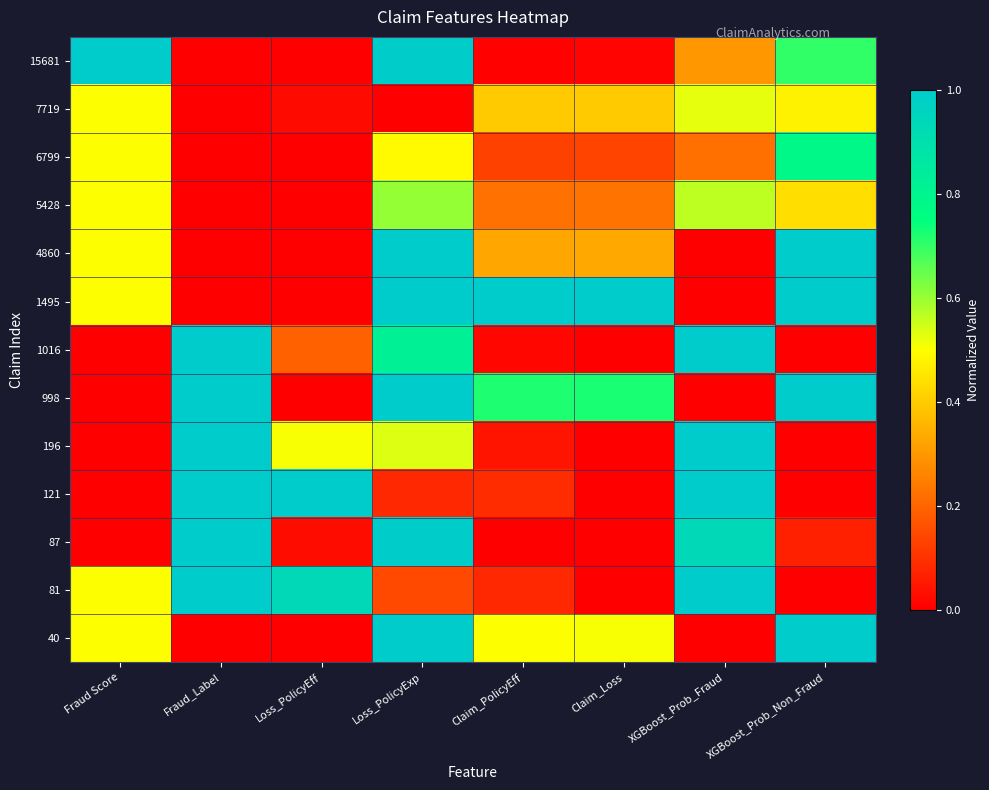

At which category does the chart reach its minimum across all series?

Fraud_Label